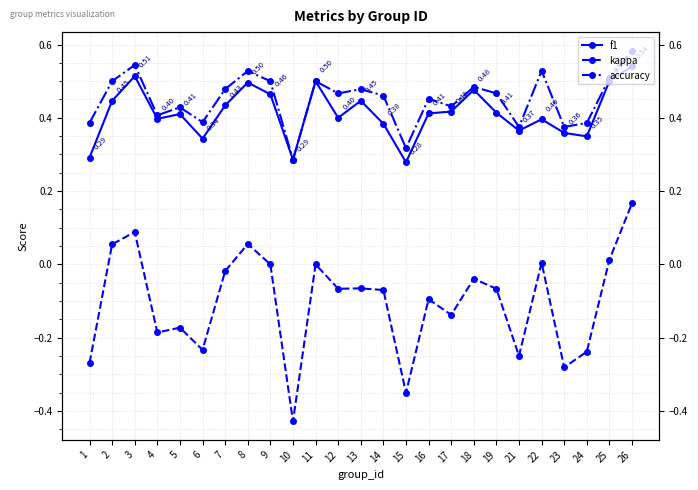

Does the chart have visible grid lines?

Yes